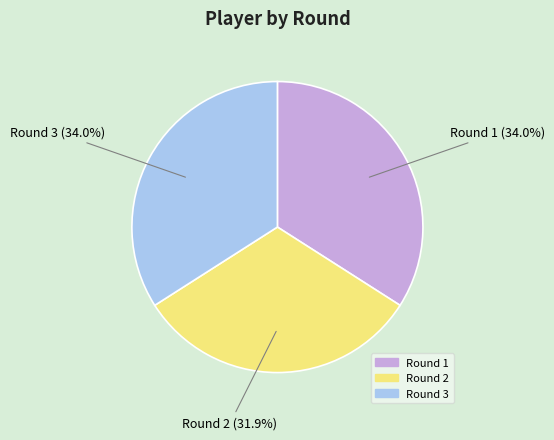

What is the ratio of the value at Round 3 to the value at Round 1?

1.0